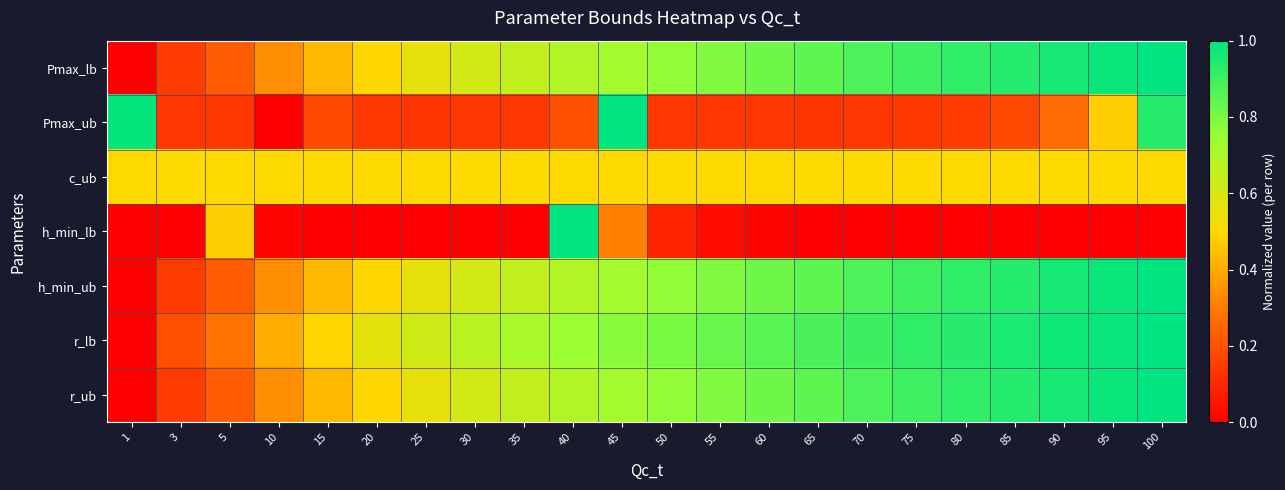

How many distinct data groups are displayed?

7